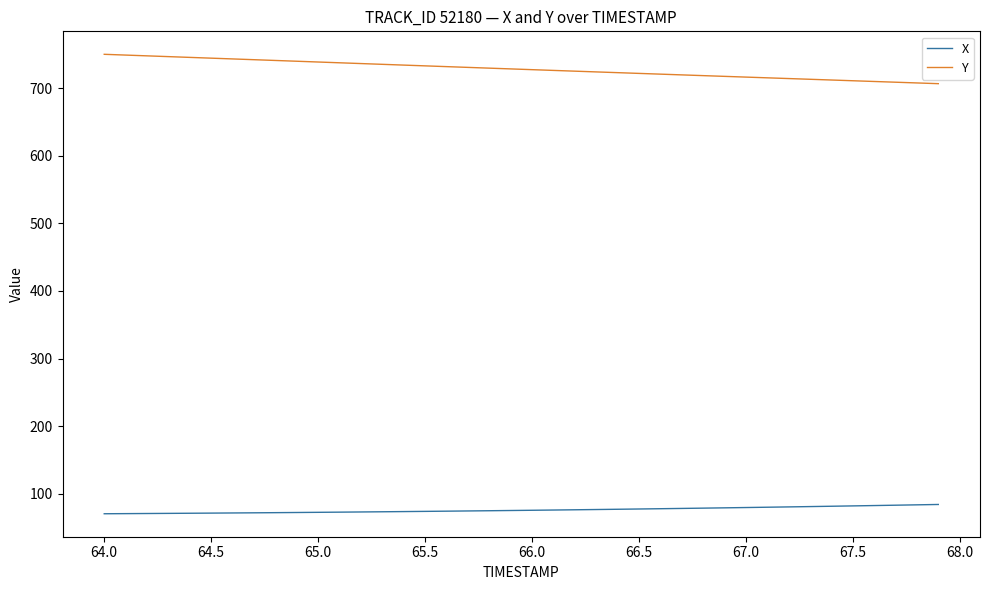

What are all the series names shown in the legend?

X, Y